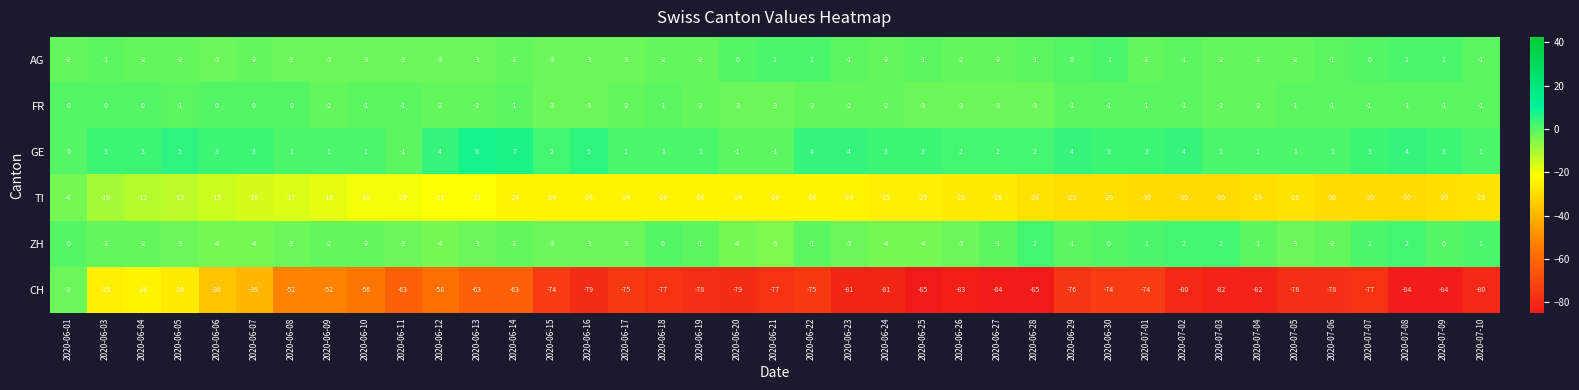

Which category has the highest value across all series?

2020-06-13